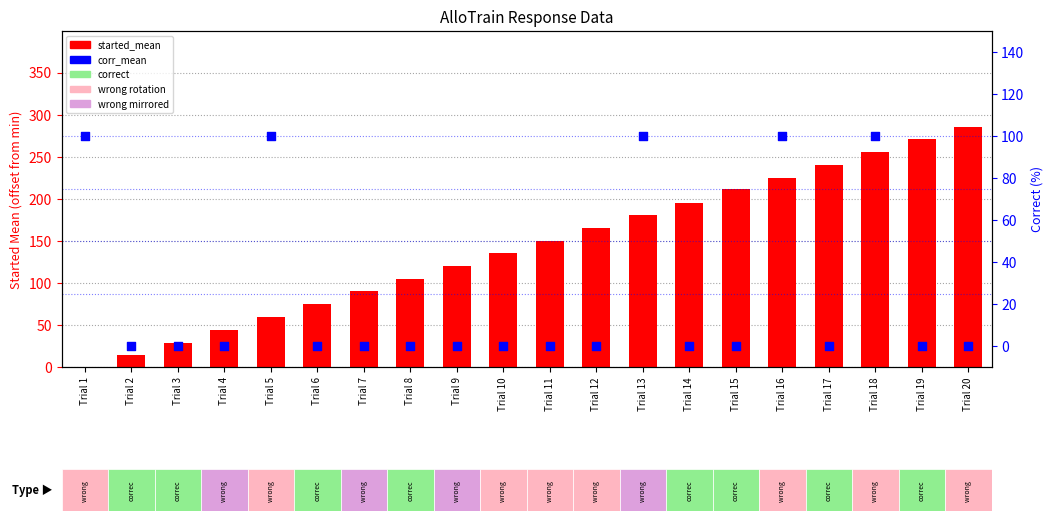

Which series contains the lowest Y value?

started_mean (offset)